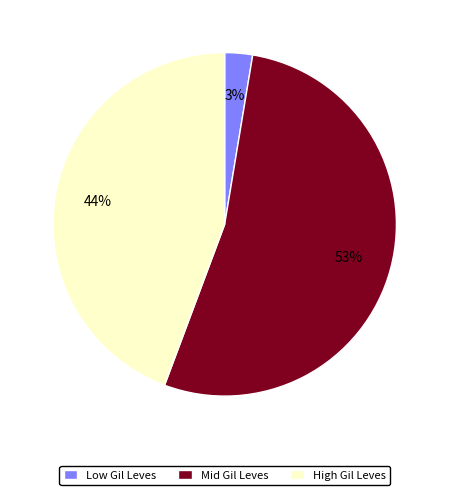

Is it true that Low Gil Leves is 3% of the pie?

True